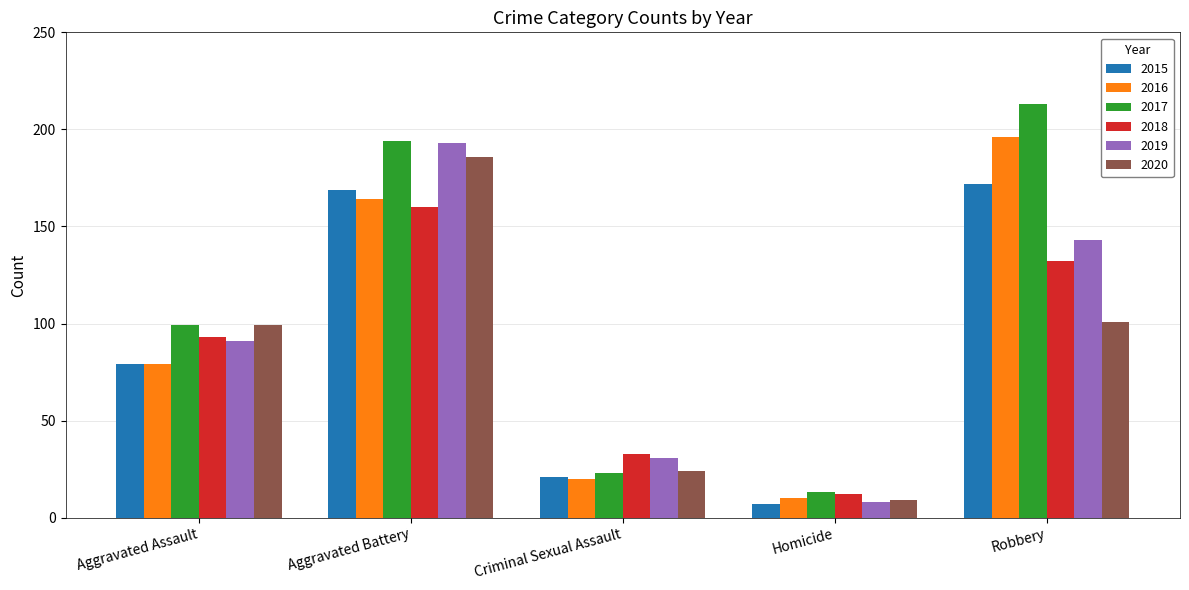

List the labels in order of 2019 value, largest first.

Aggravated Battery, Robbery, Aggravated Assault, Criminal Sexual Assault, Homicide